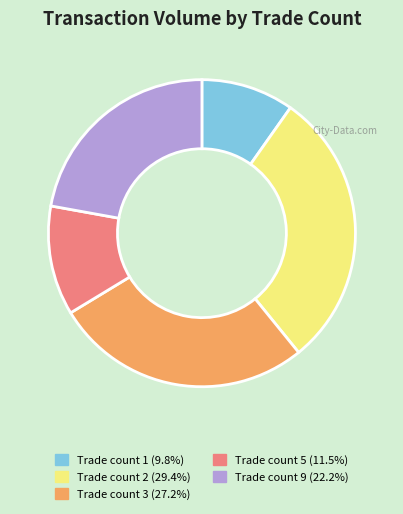

Does any single category account for the majority?

No